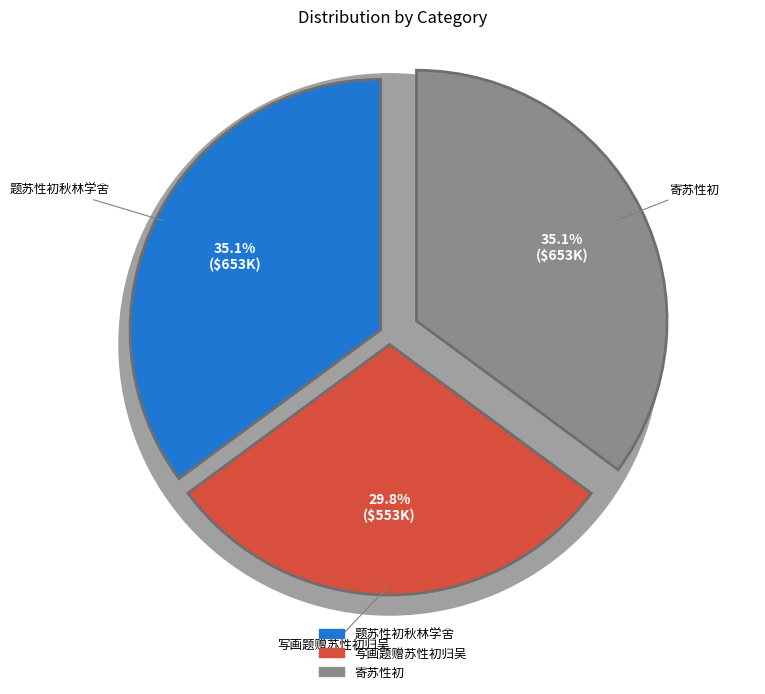

To the nearest percent, what portion does 题苏性初秋林学舍 represent?

35%